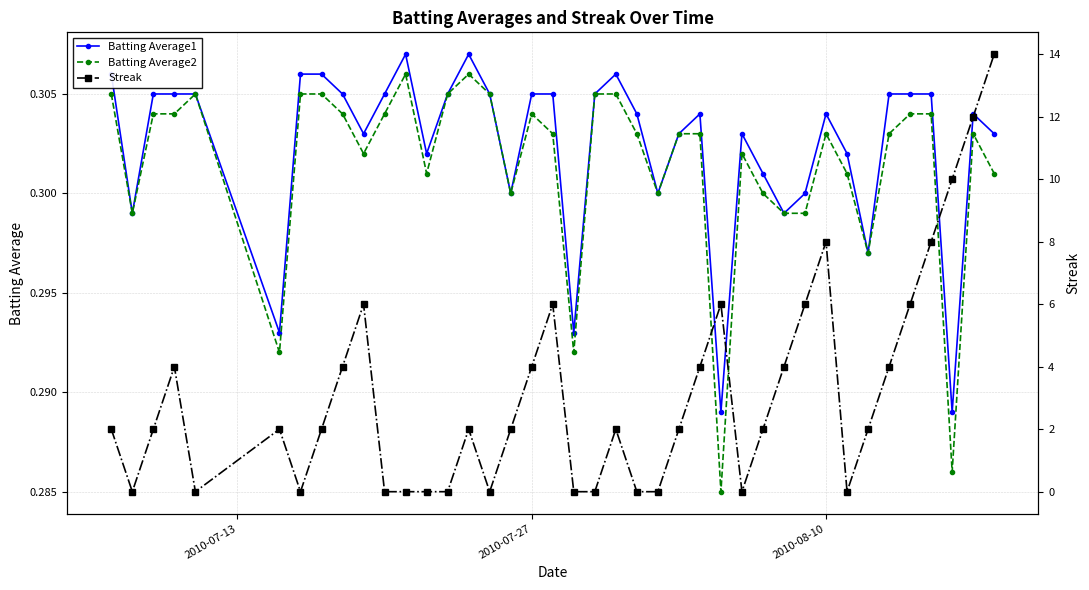

How many distinct data groups are displayed?

3